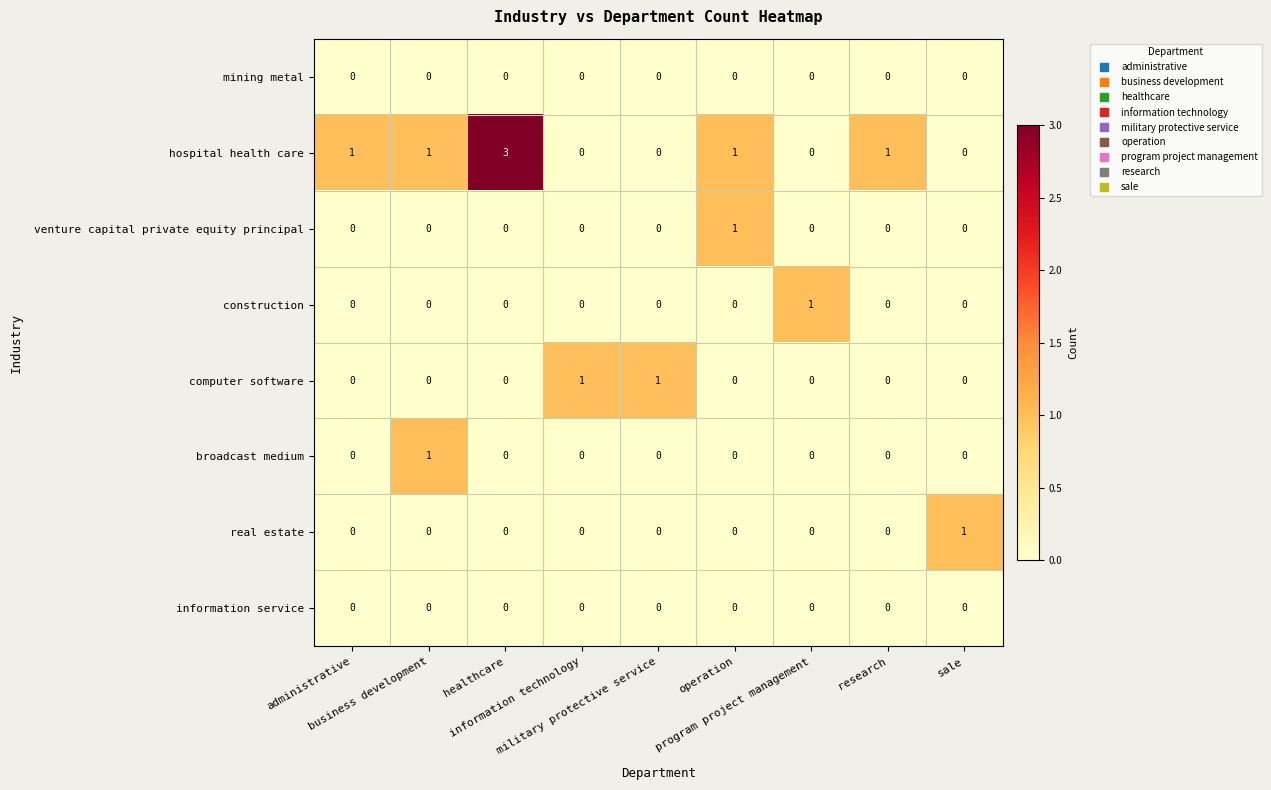

What is the total value across all series at program project management?

1